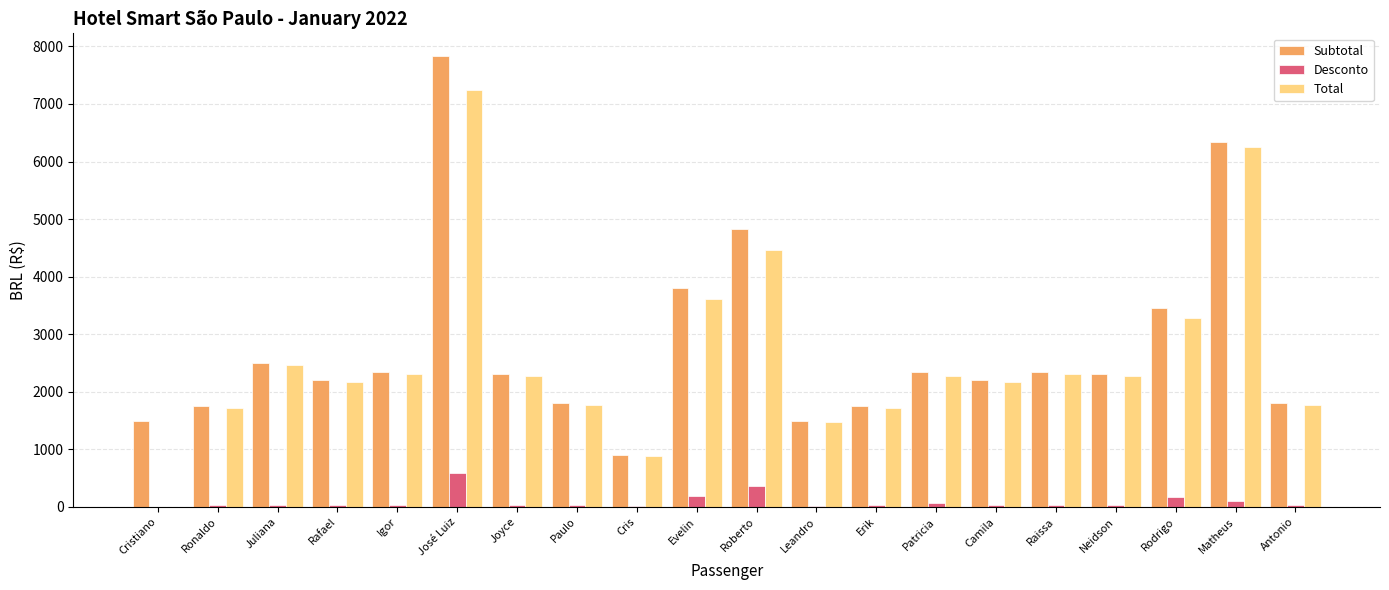

At which label does Total first exceed 2265?

Juliana